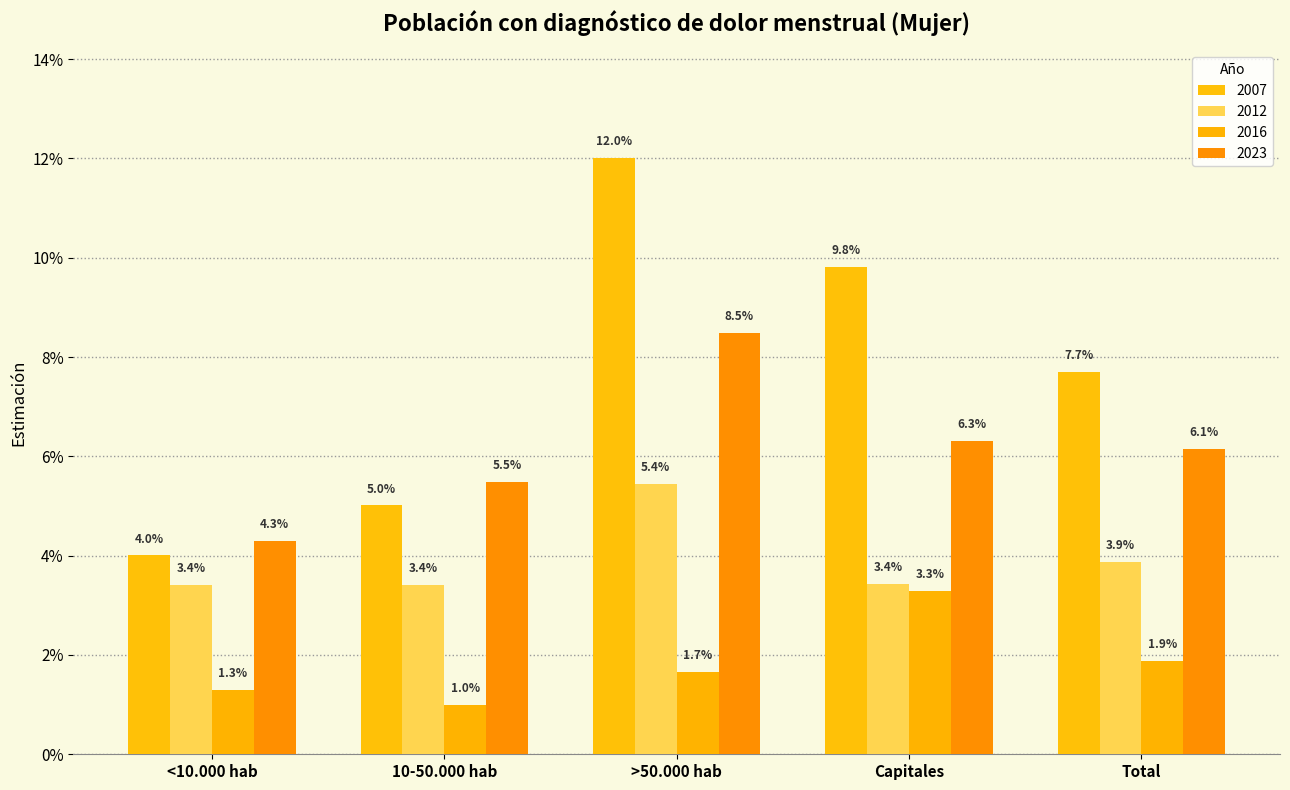

What position from the right is >50.000 hab?

3